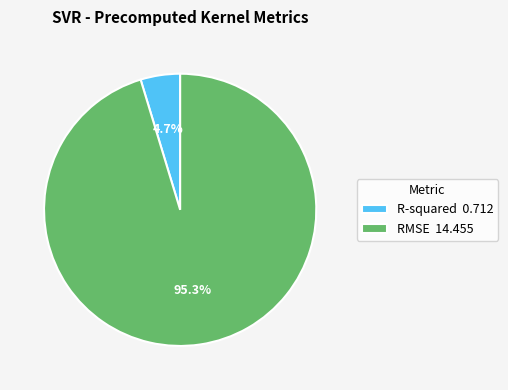

To the nearest percent, what is the difference between the largest and smallest slice percentages?

91%